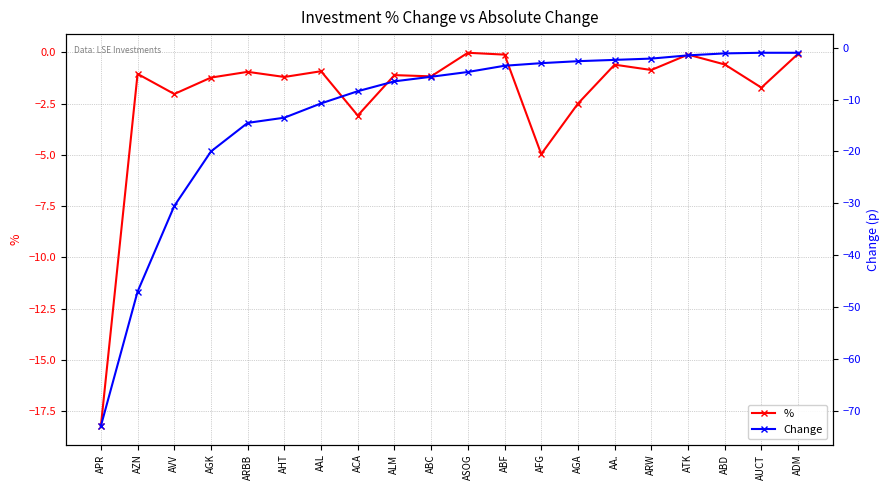

What is the label of the 6th point from the left?

AHT